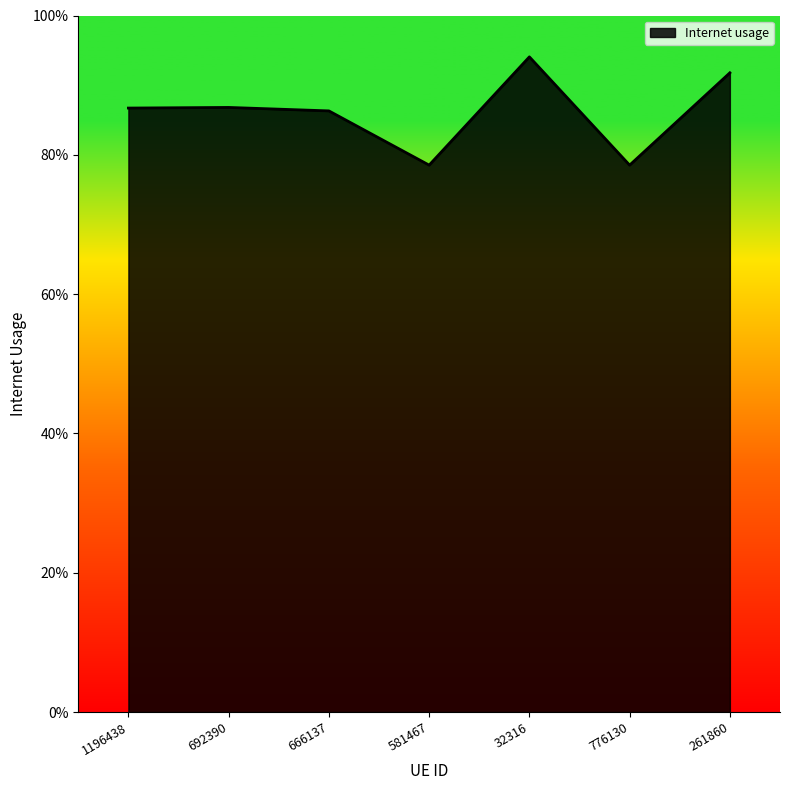

Does the chart have visible grid lines?

No